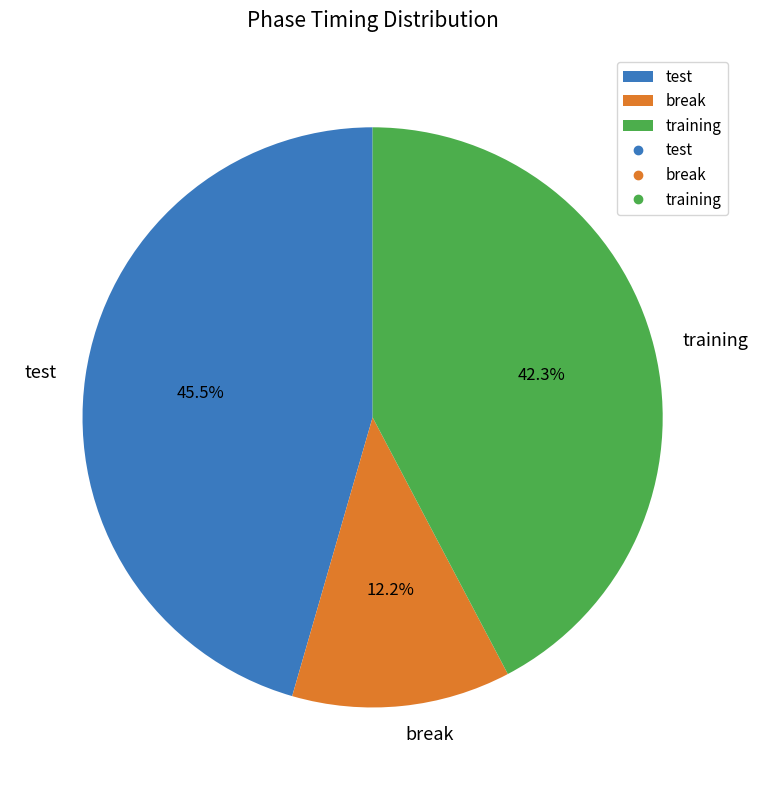

To the nearest percent, what is the difference between the training and test slice percentages?

3%